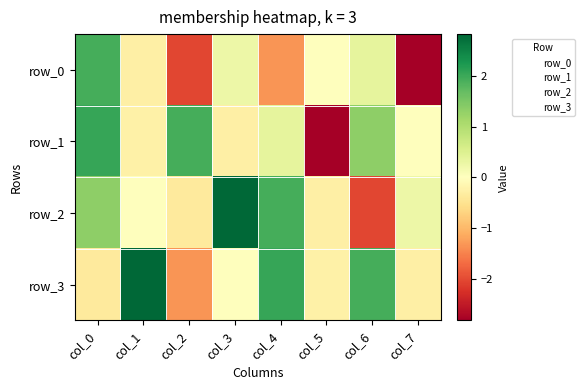

Where is row_3 nearest to the value 0?

col_3